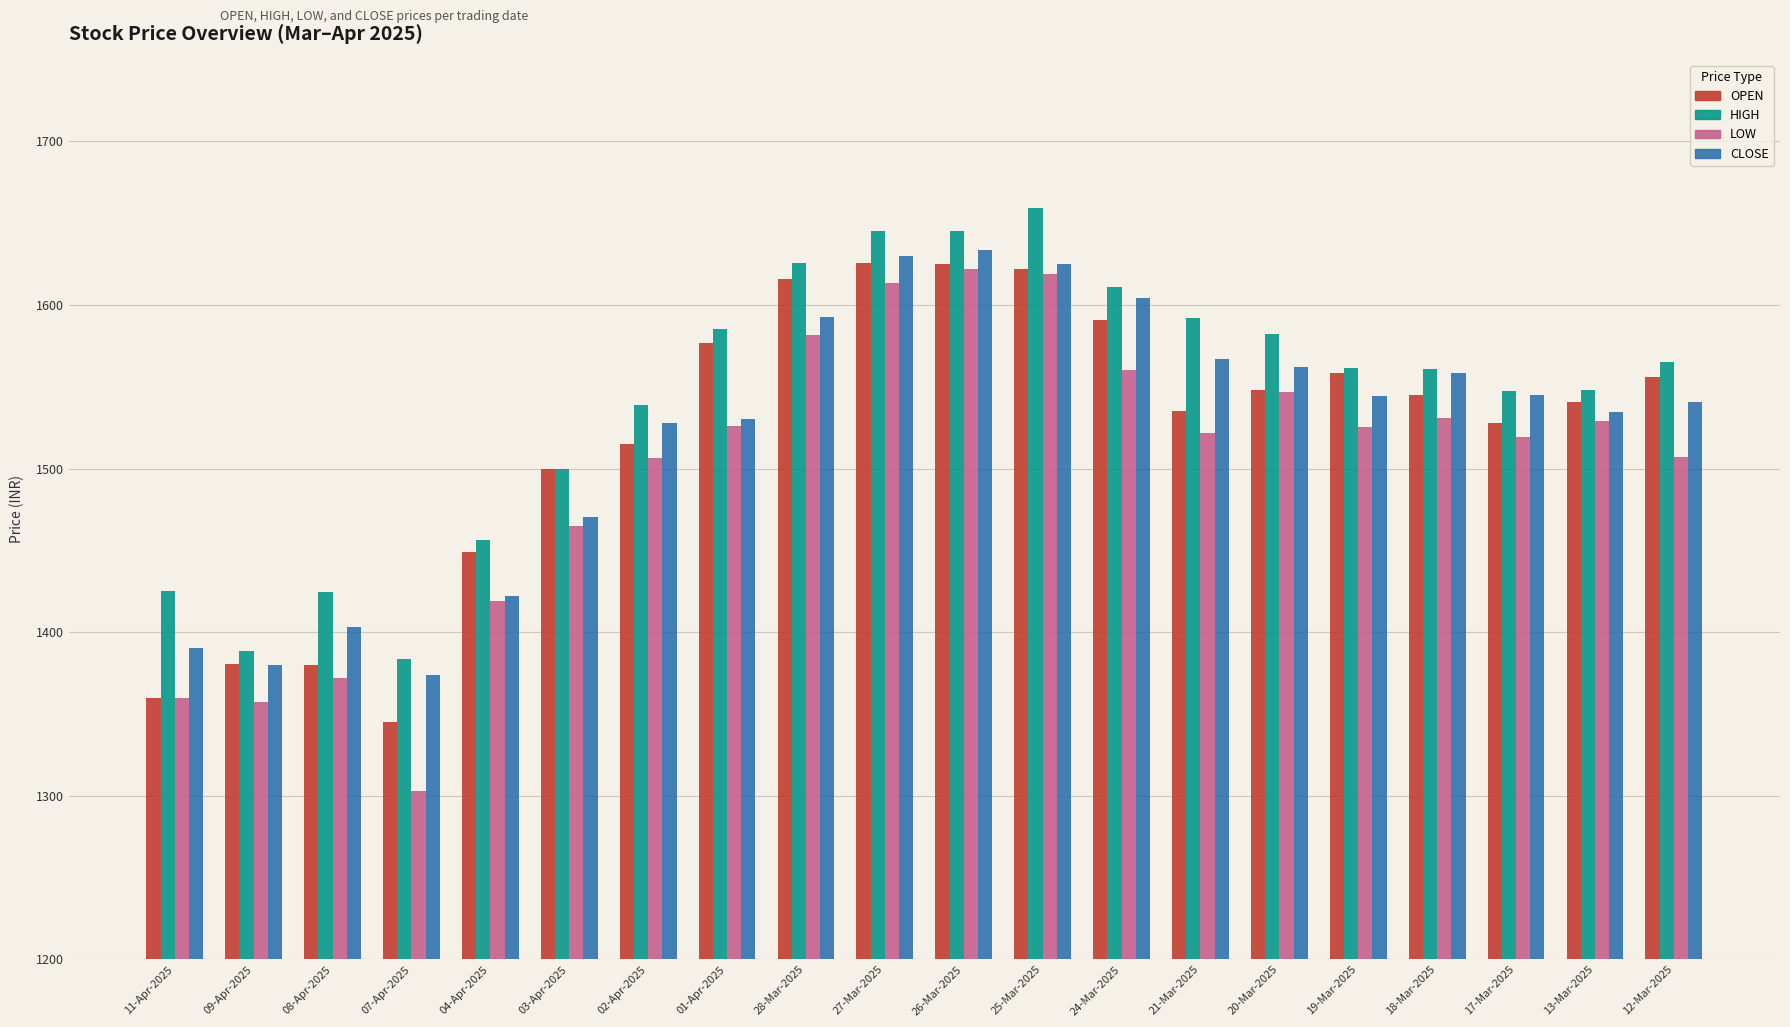

Which series changed the most between 08-Apr-2025 and 17-Mar-2025?

OPEN